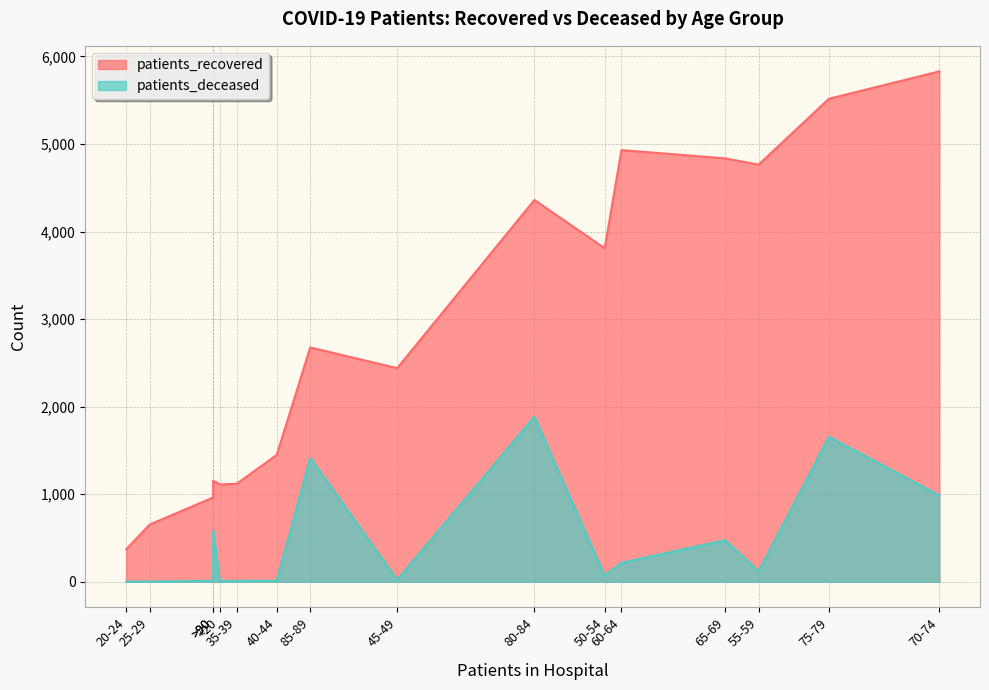

At how many categories does at least one series exceed 3763?

7